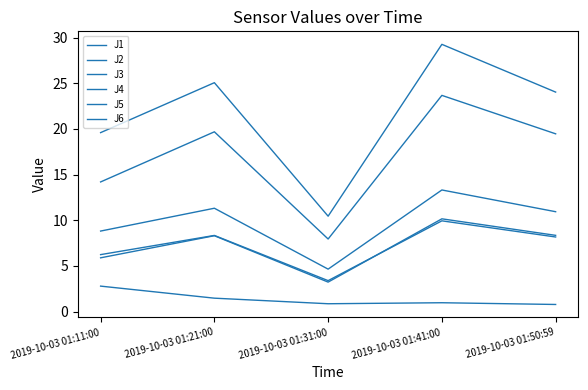

In J6, how many points are higher than both neighbors (excluding endpoints)?

2